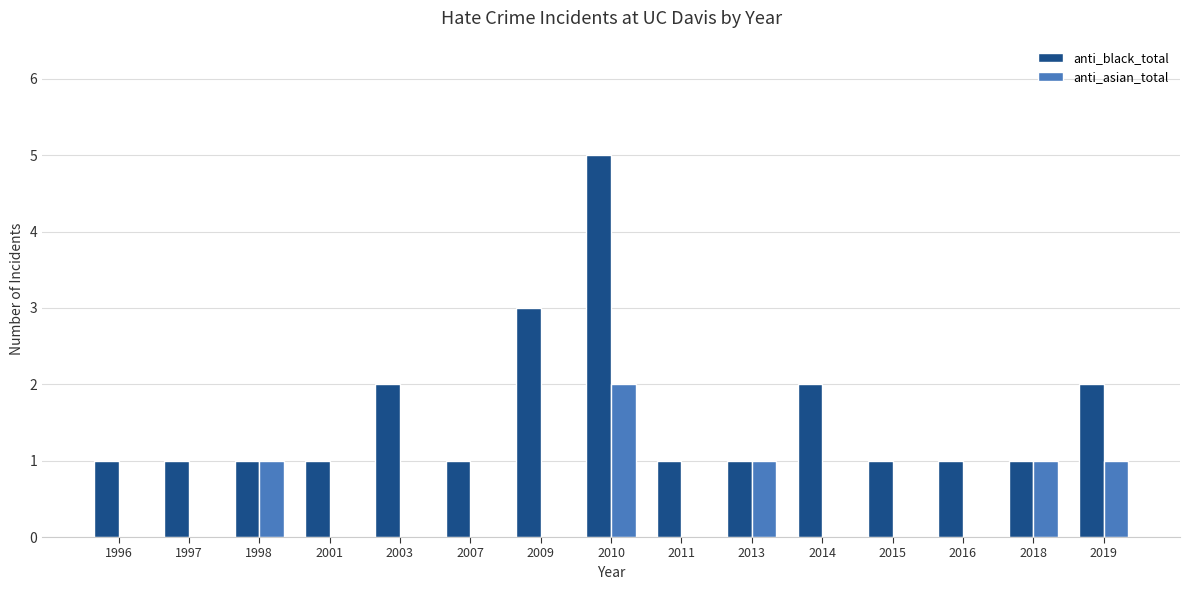

Is the value of anti_asian_total at 2003 greater than the value of anti_black_total at 2014?

No